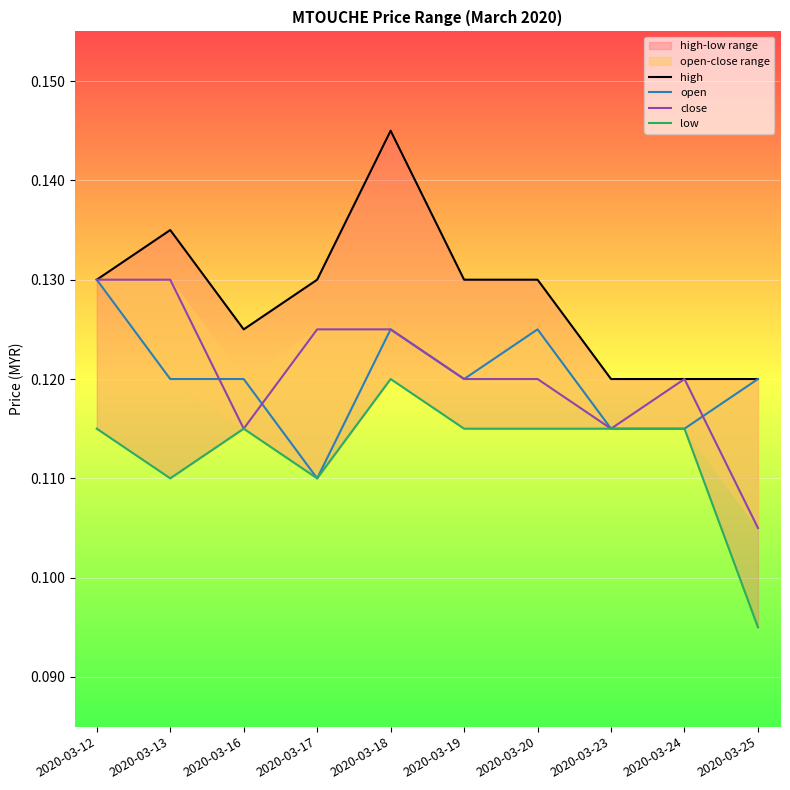

At which label is open closest to 0?

2020-03-17